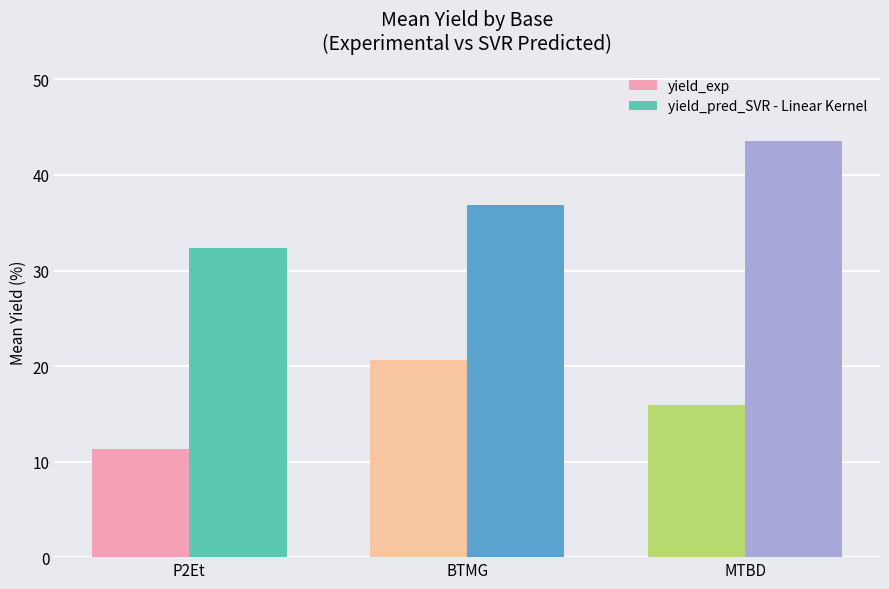

What value does the yield_exp series have at BTMG?

20.6